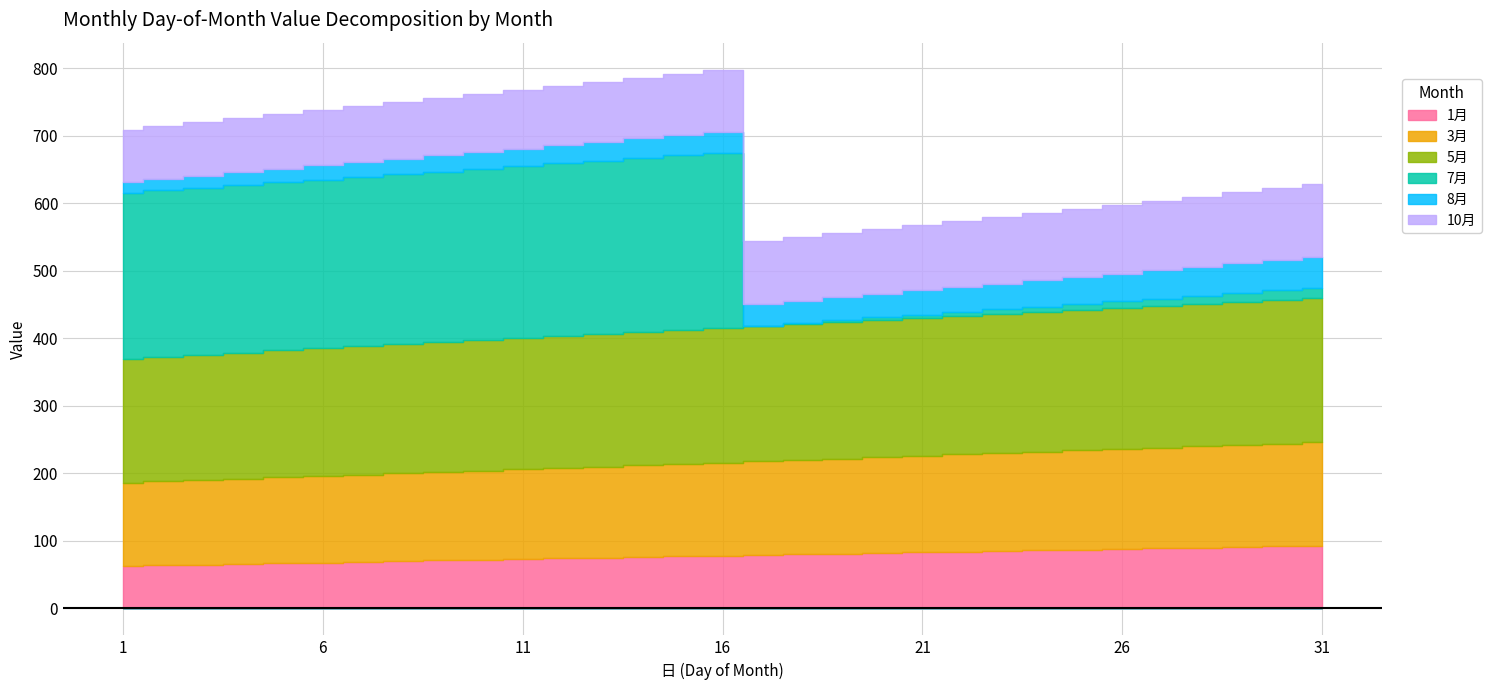

Reading left to right, list all the values displayed in this chart.

1月: 63	64	65	66	67	68	69	70	71	72	73	74	75	76	77	78	79	80	81	82	83	84	85	86	87	88	89	90	91	92	93
3月: 123	124	125	126	127	128	129	130	131	132	133	134	135	136	137	138	139	140	141	142	143	144	145	146	147	148	149	150	151	152	153
5月: 184	185	186	187	188	189	190	191	192	193	194	195	196	197	198	199	200	201	202	203	204	205	206	207	208	209	210	211	212	213	214
7月: 245	246	247	248	249	250	251	252	253	254	255	256	257	258	259	260	1	2	3	4	5	6	7	8	9	10	11	12	13	14	15
8月: 16	17	18	19	20	21	22	23	24	25	26	27	28	29	30	31	32	33	34	35	36	37	38	39	40	41	42	43	44	45	46
10月: 77	78	79	80	81	82	83	84	85	86	87	88	89	90	91	92	93	94	95	96	97	98	99	100	101	102	103	104	105	106	107